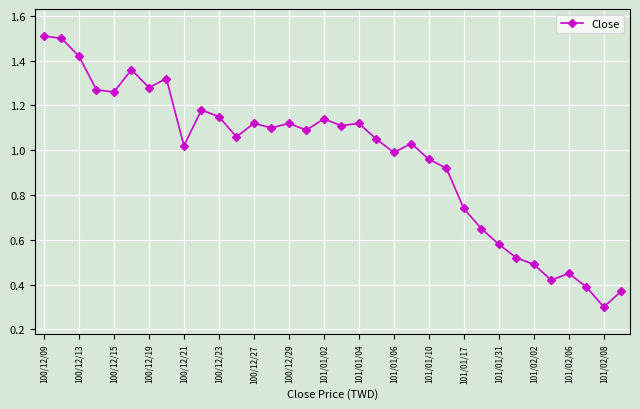

What is the minimum value shown in the chart?

0.3